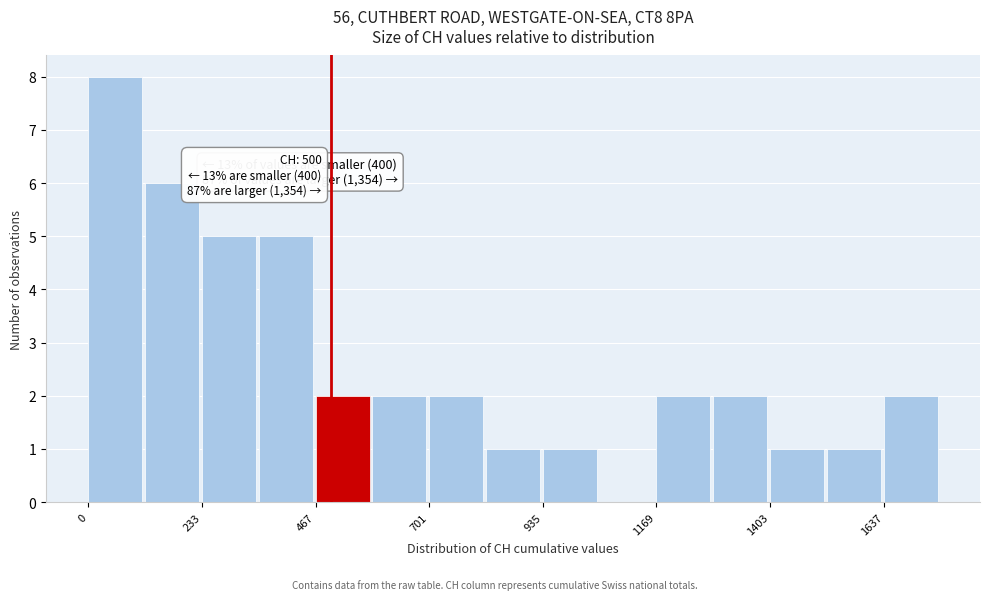

Read against the x-axis, roughly where is the centre of the tallest bar?

50